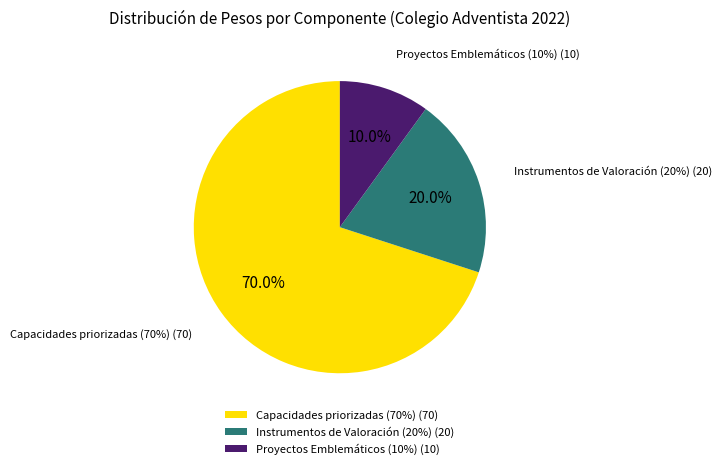

To the nearest percent, what percentage of the pie is Instrumentos de Valoración (20%)?

20%